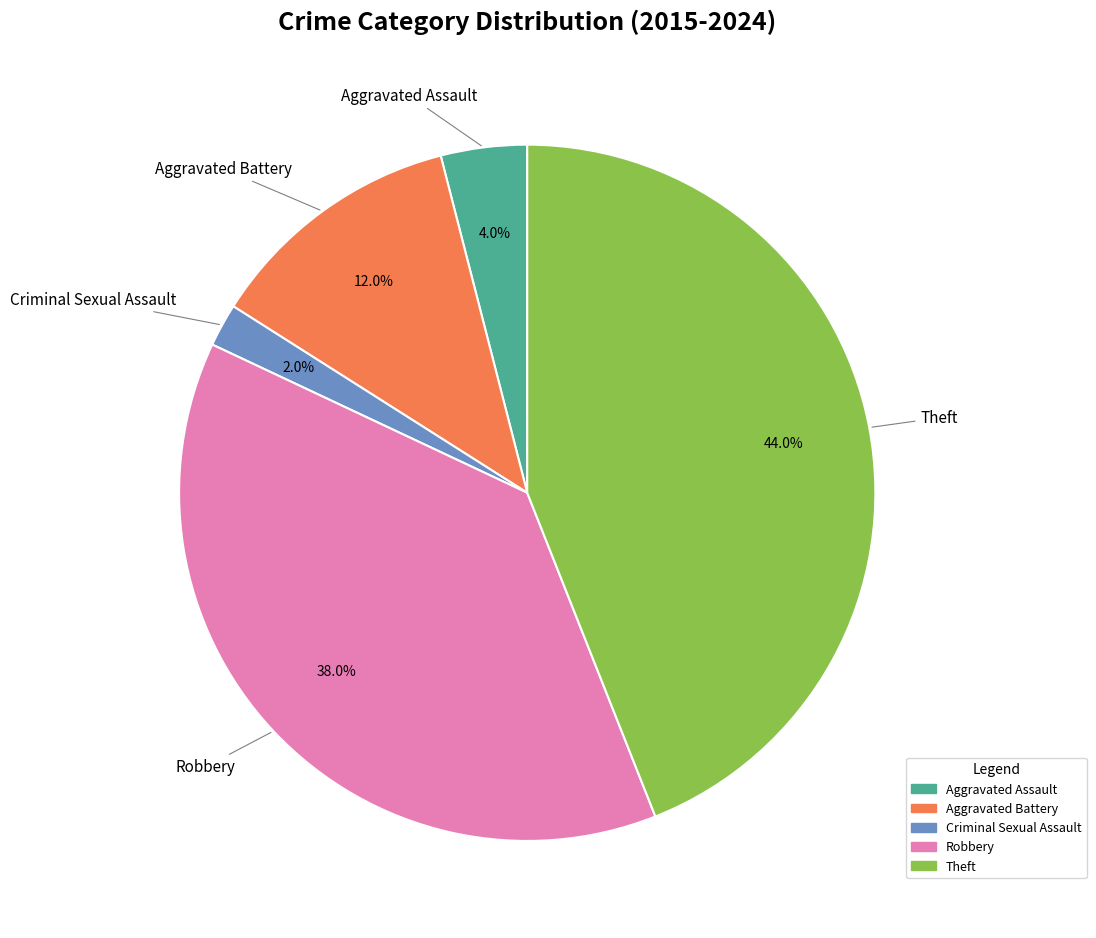

The Aggravated Battery slice represents 5% of the pie. True or false?

False